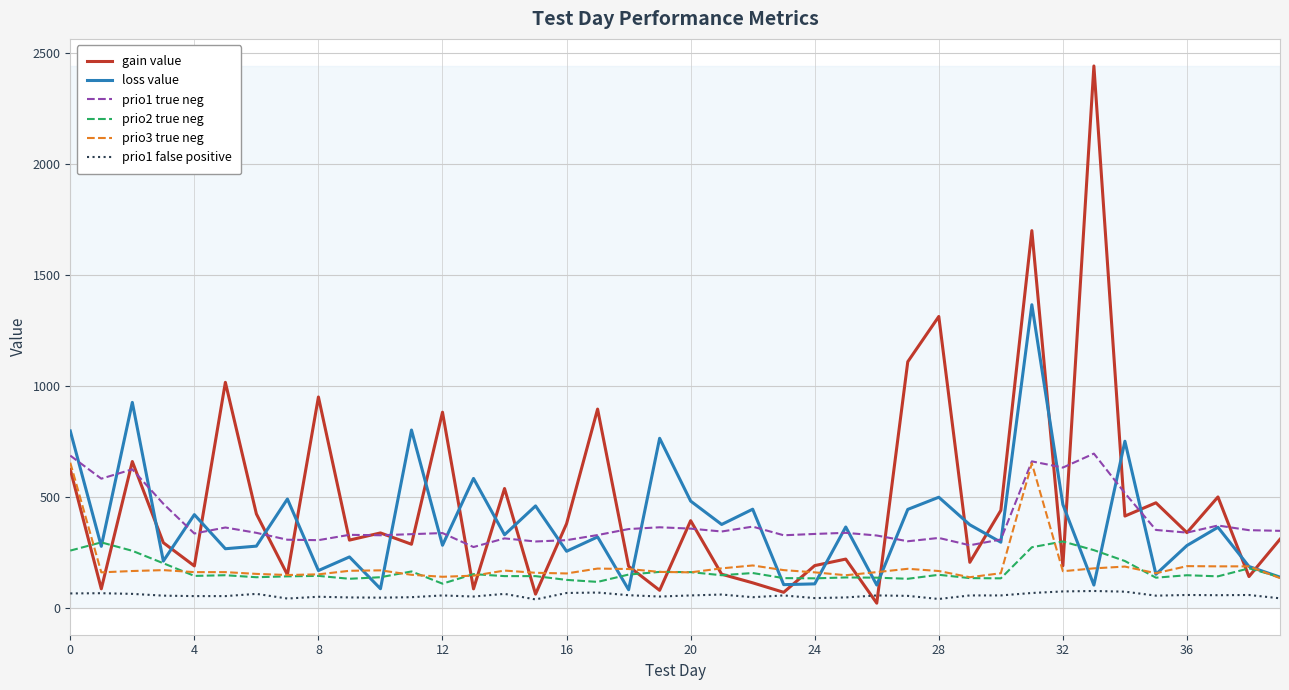

Which series has the largest range (max minus min)?

gain value